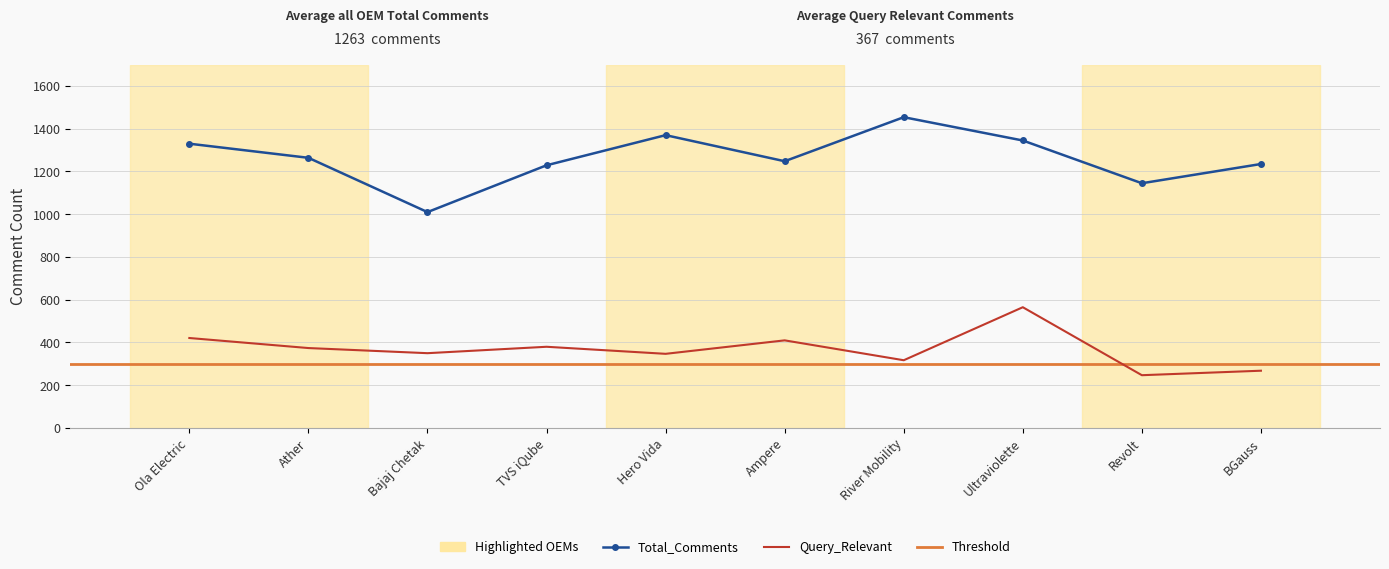

How many interior local valleys does the Query_Relevant series have?

4